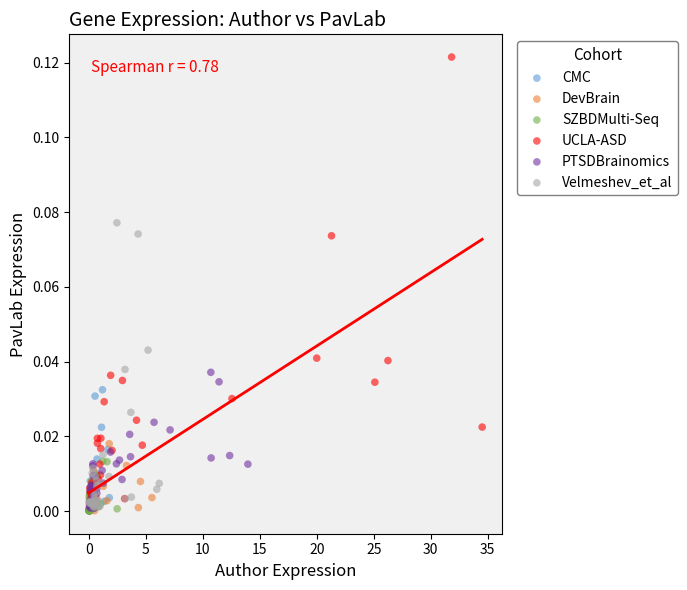

Which series has the widest spread of Y values?

UCLA-ASD